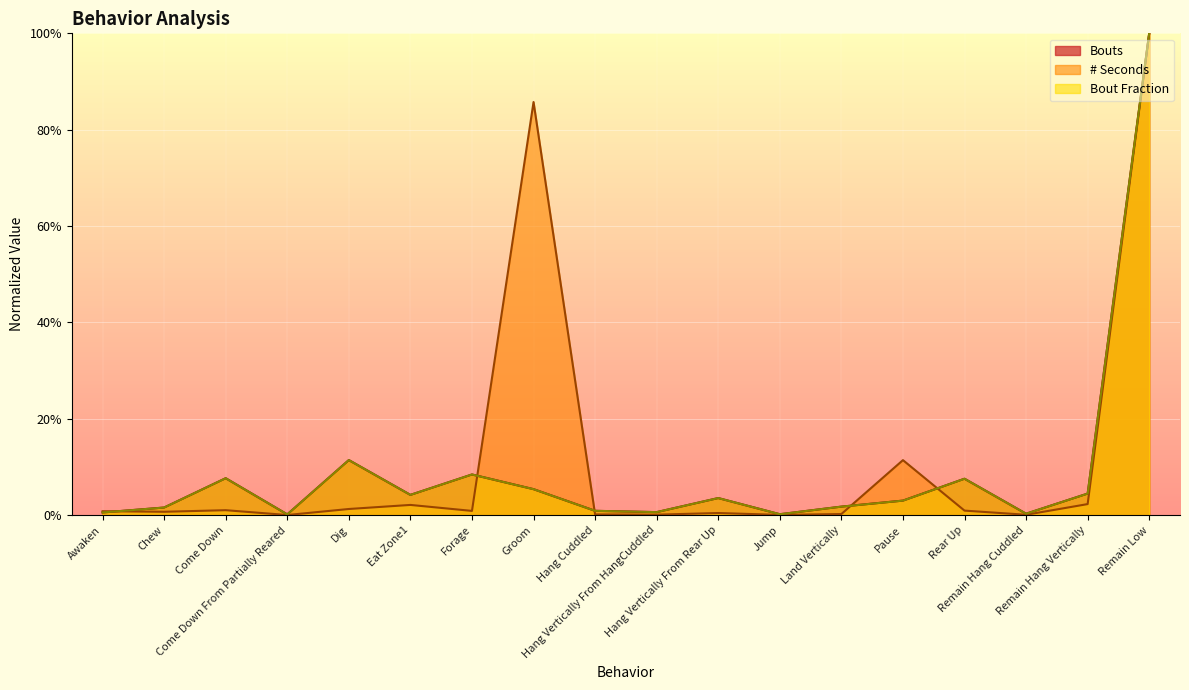

True or false: Bout Fraction has a value of 0.1 at Dig.

False